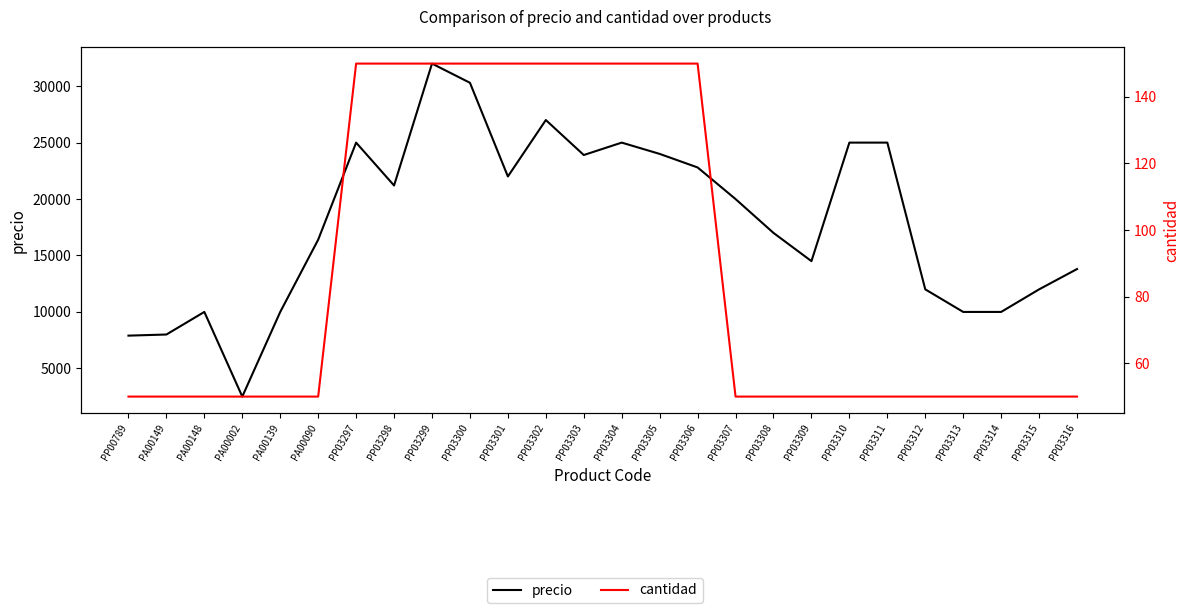

How many data points in precio are above 20000?

12